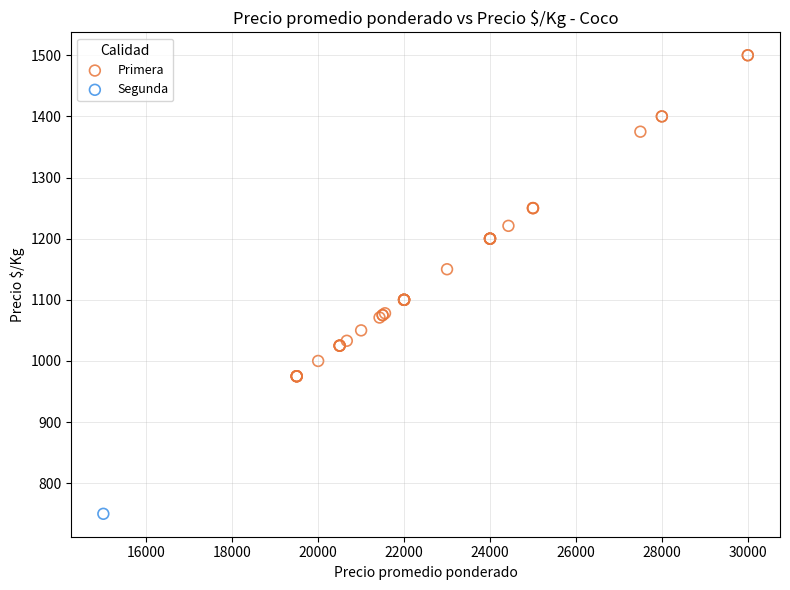

What are all the series names shown in the legend?

Primera, Segunda